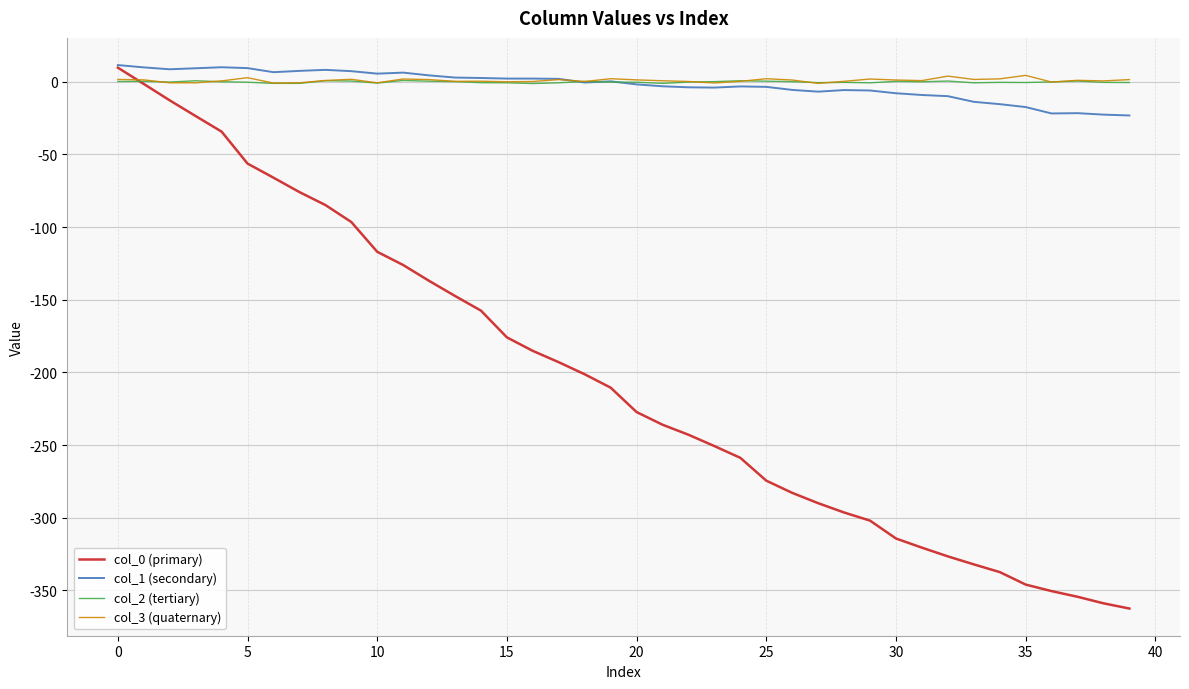

Which series has the widest spread of values?

col_0 (primary)